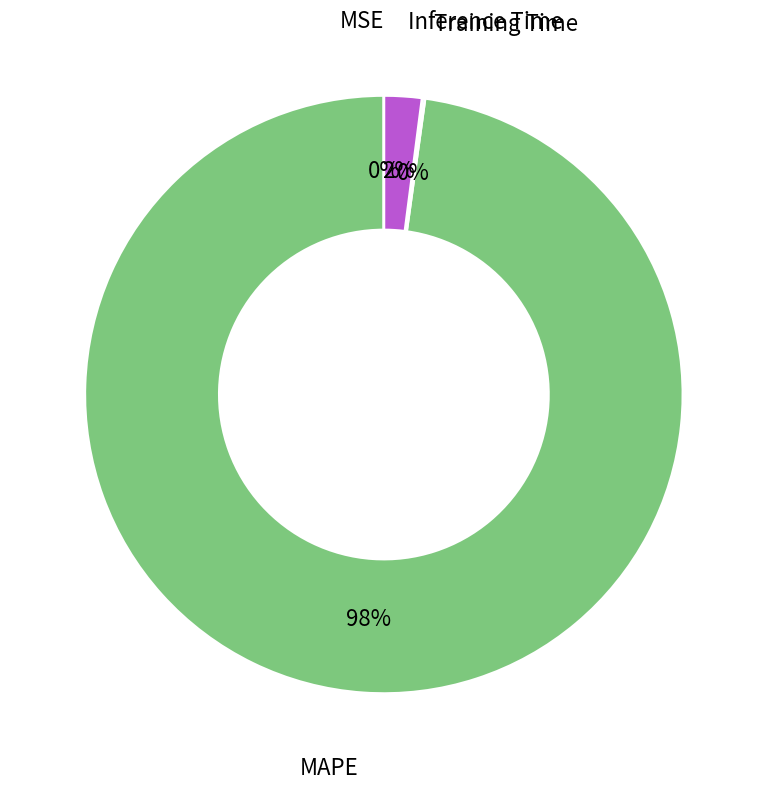

To the nearest percent, what is the difference between the largest and smallest slice percentages?

98%